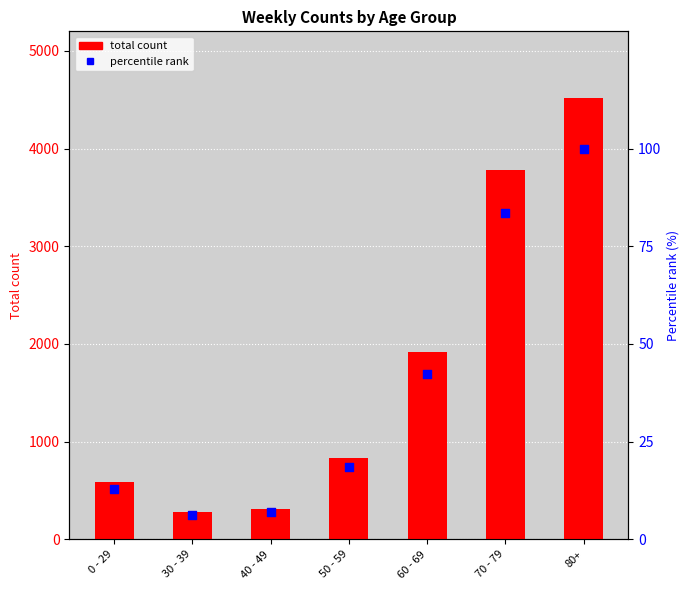

Which series reaches the maximum Y coordinate?

total count